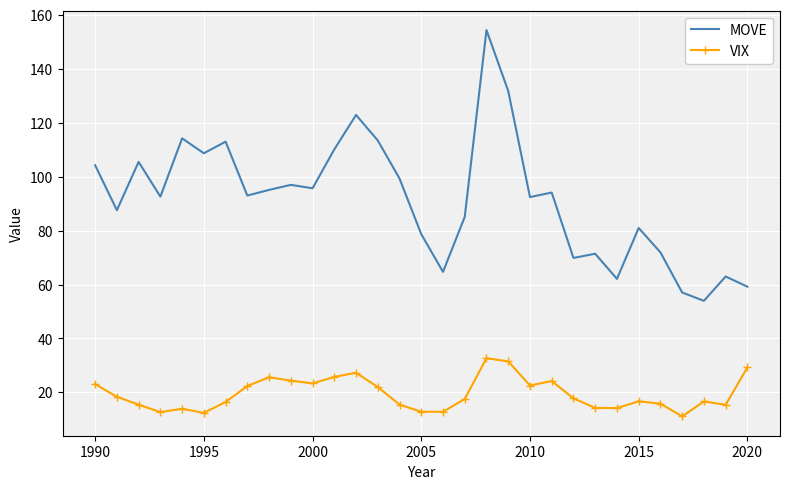

List the series in order of their overall mean, highest first.

MOVE, VIX